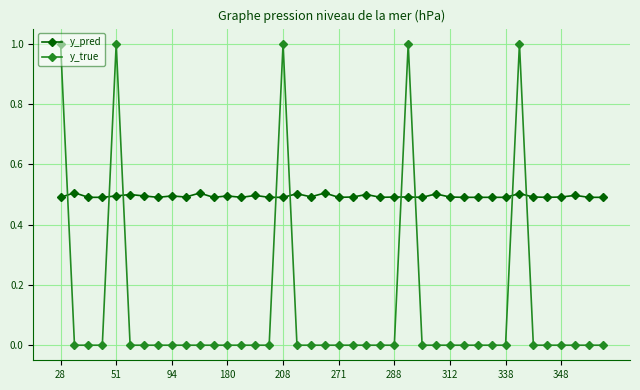

True or false: y_true and y_pred intersect in this chart.

True